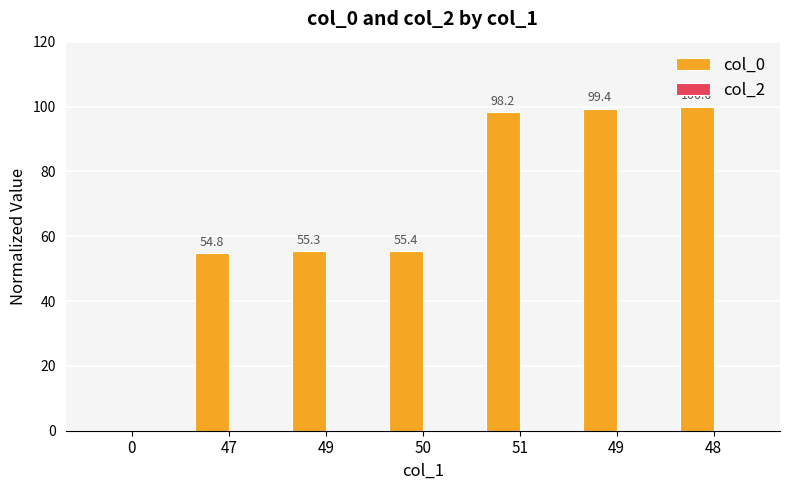

Are the bars horizontal?

No